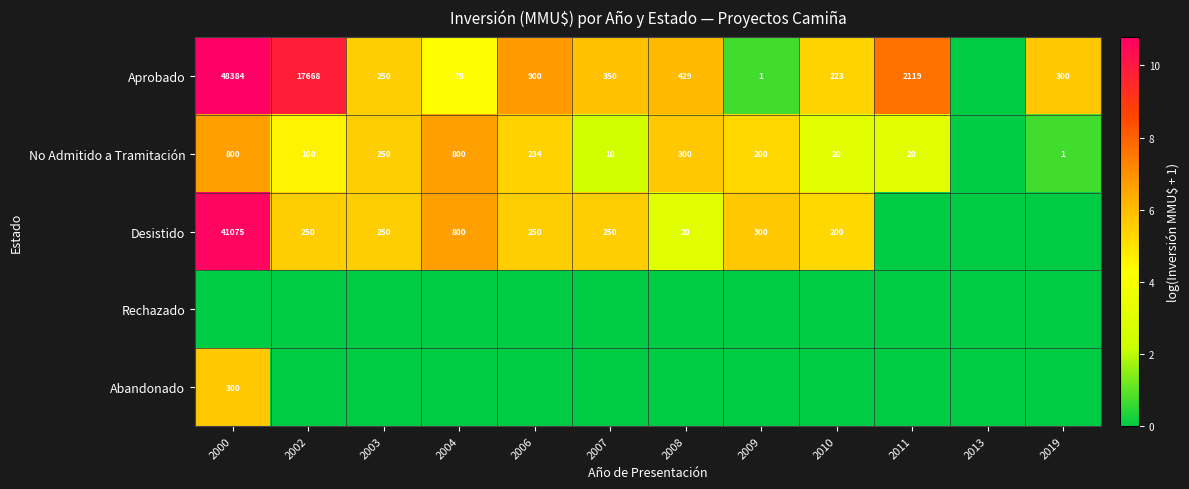

True or false: Desistido has a value of 7 at 2008.

False